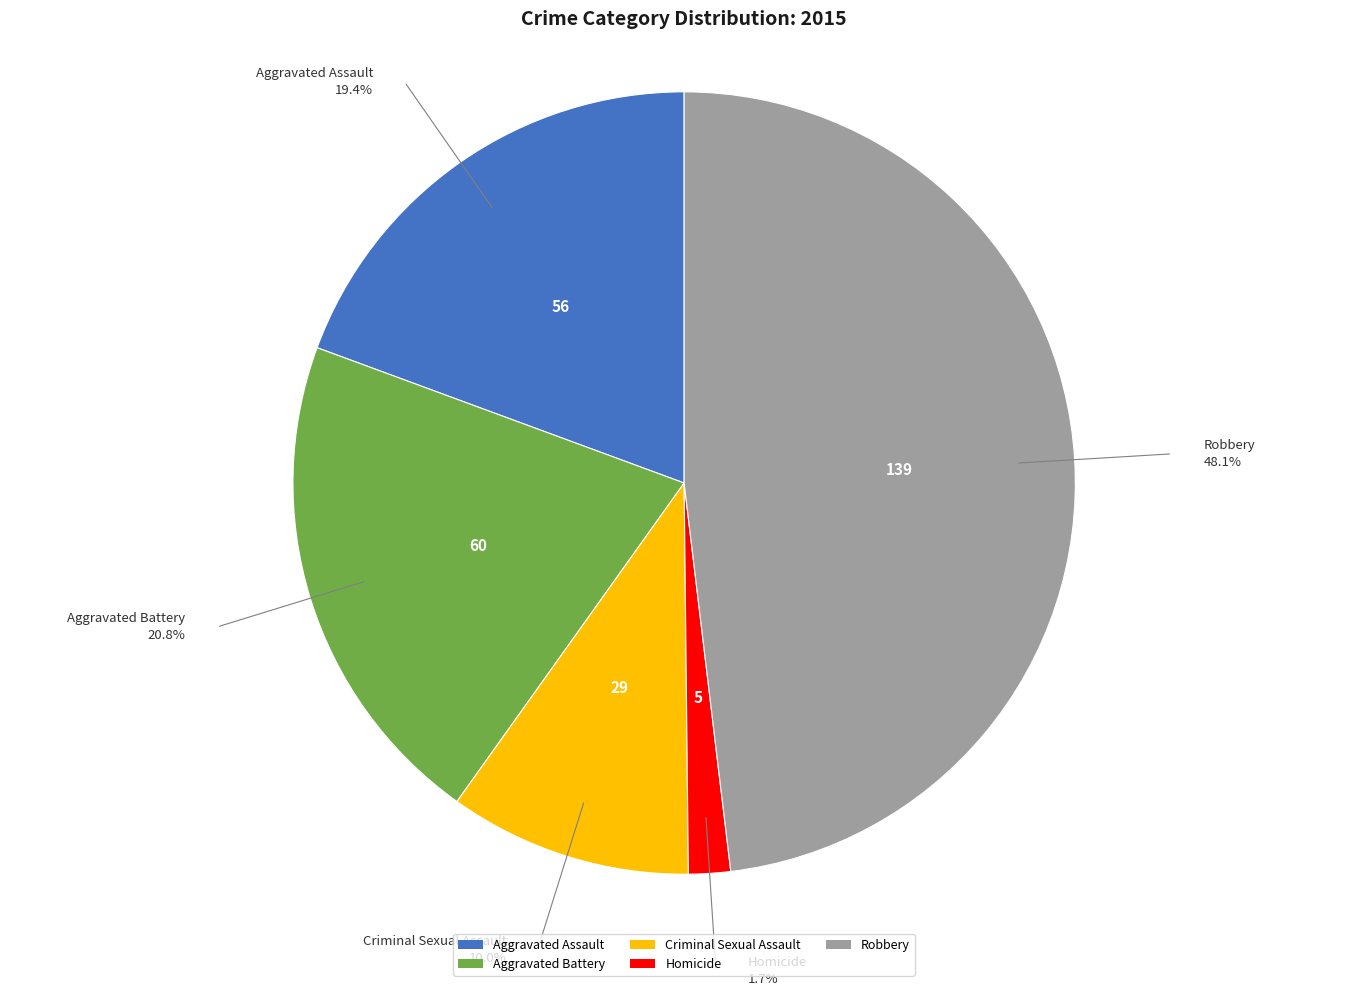

Is it true that Homicide is 1% of the pie?

False